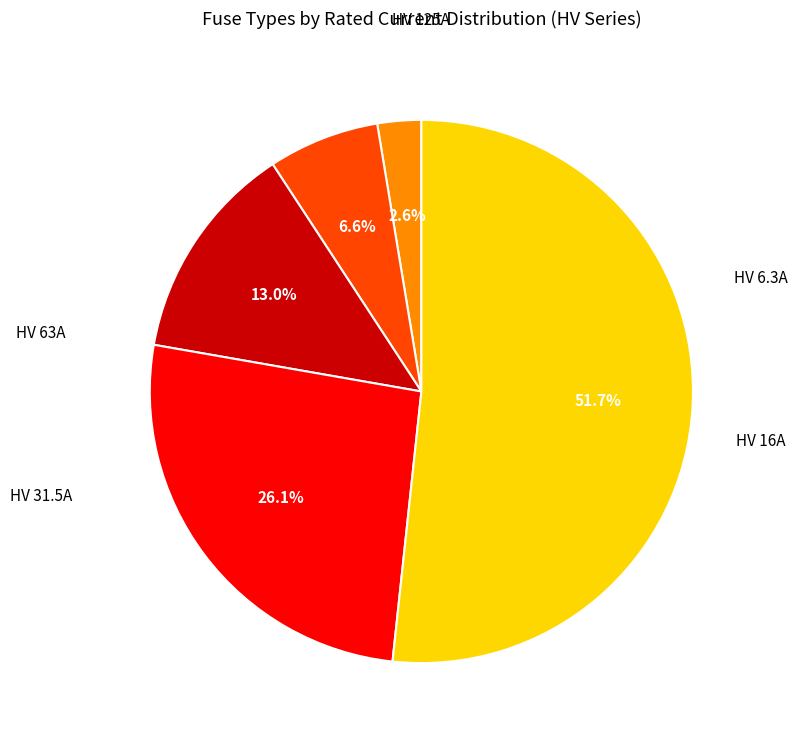

Is there any slice that represents more than half of the pie?

Yes